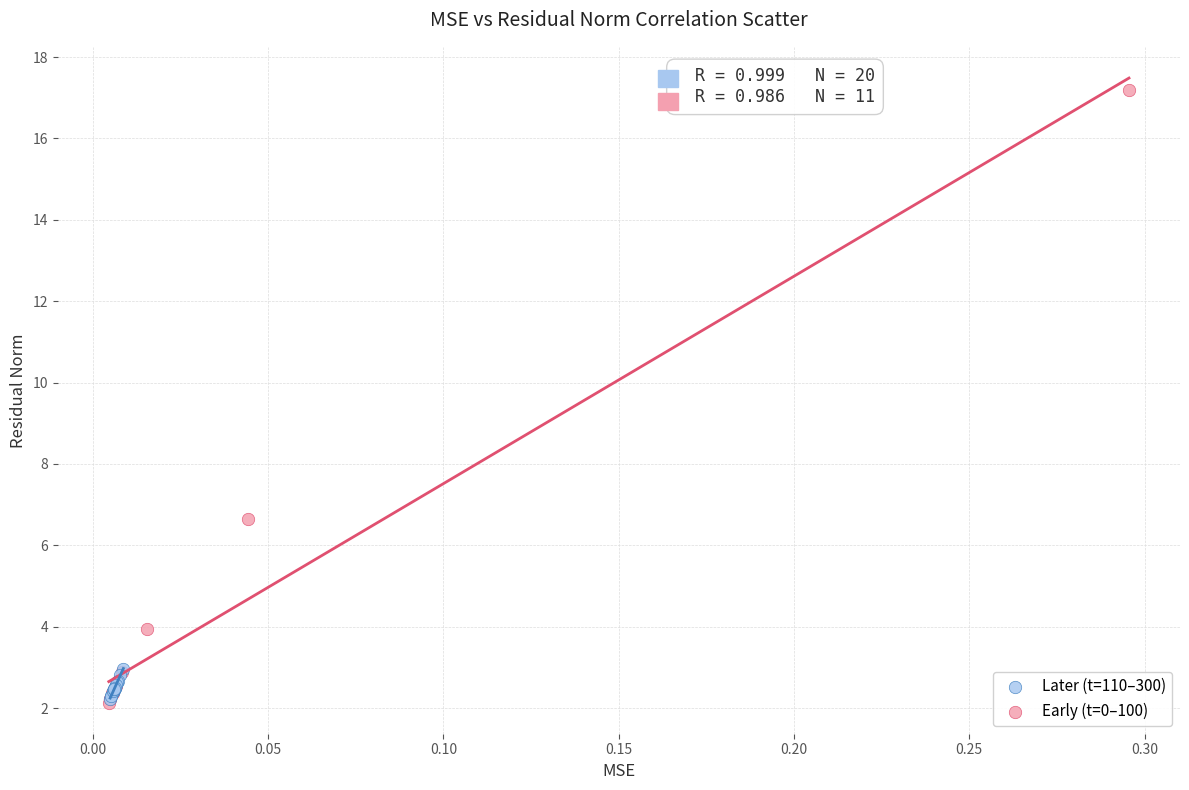

Which series has the widest spread of Y values?

Early (t=0–100)